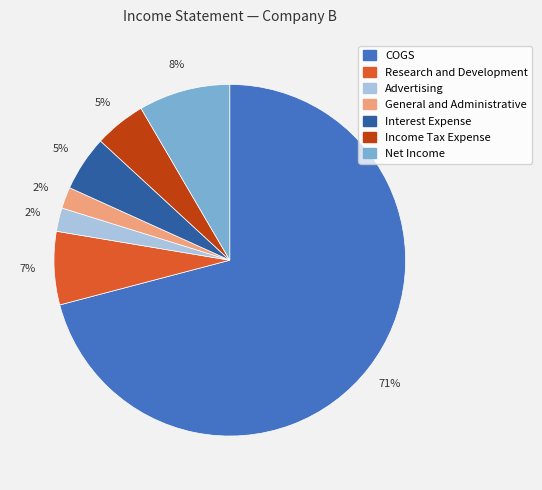

Combined, do General and Administrative and Net Income account for over 50%?

No